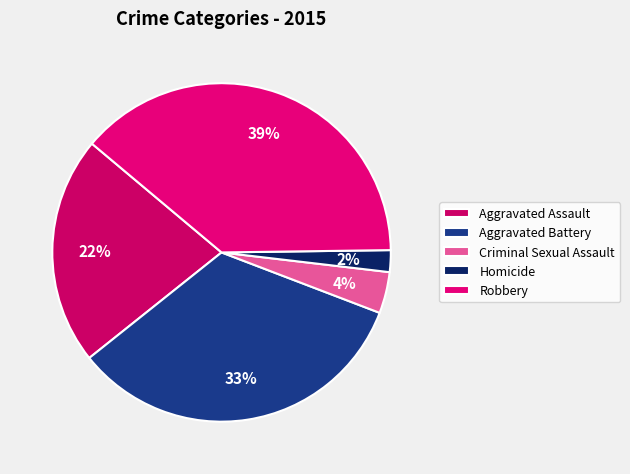

Approximately how many times larger is the value at Homicide compared to Aggravated Assault?

0.1